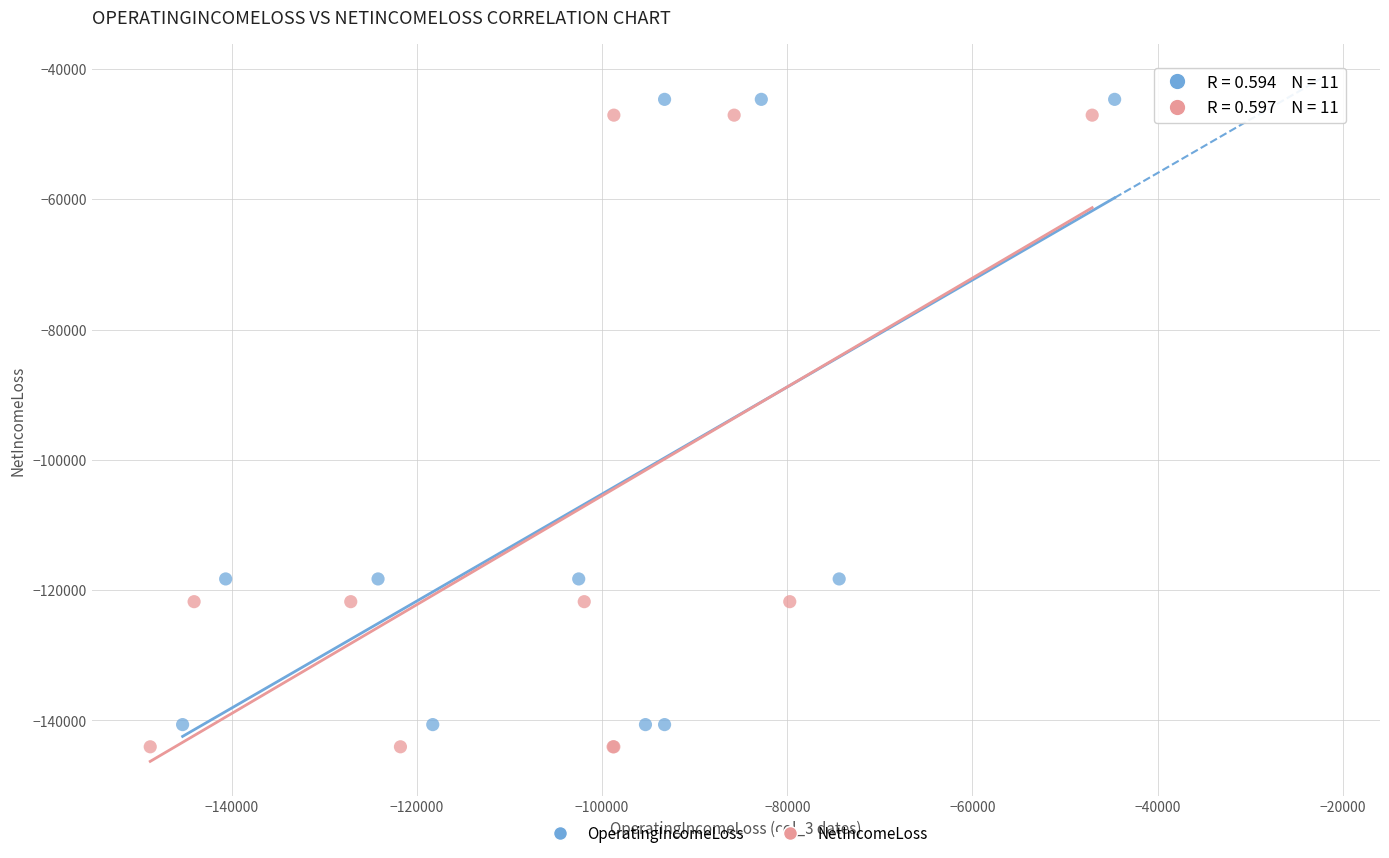

Which series reaches the minimum Y coordinate?

NetIncomeLoss